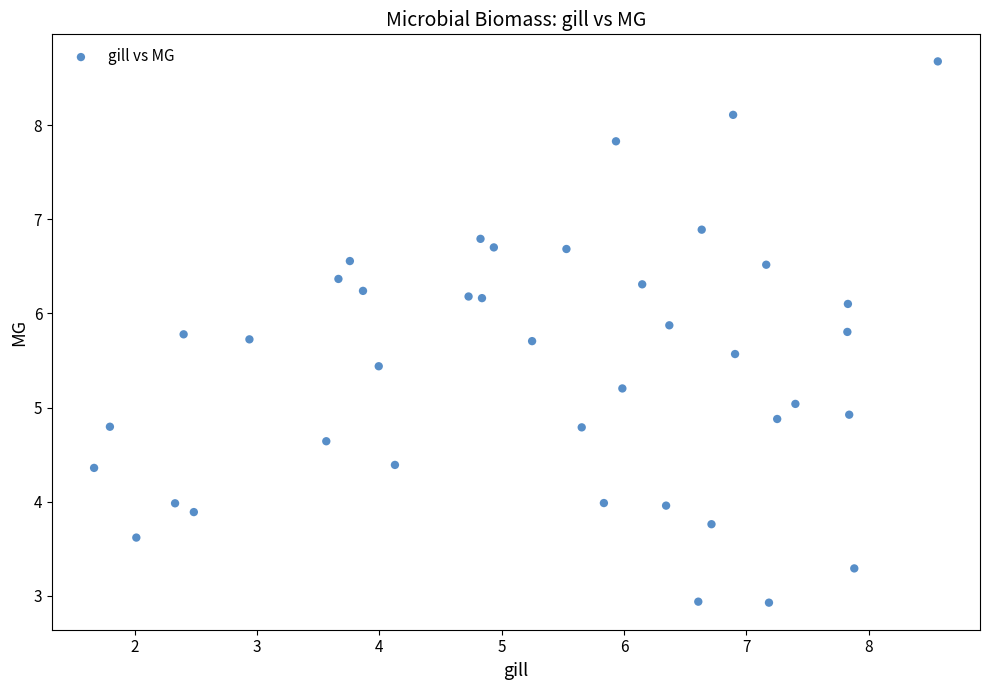

What is the range of Y values (max minus min)?

5.8